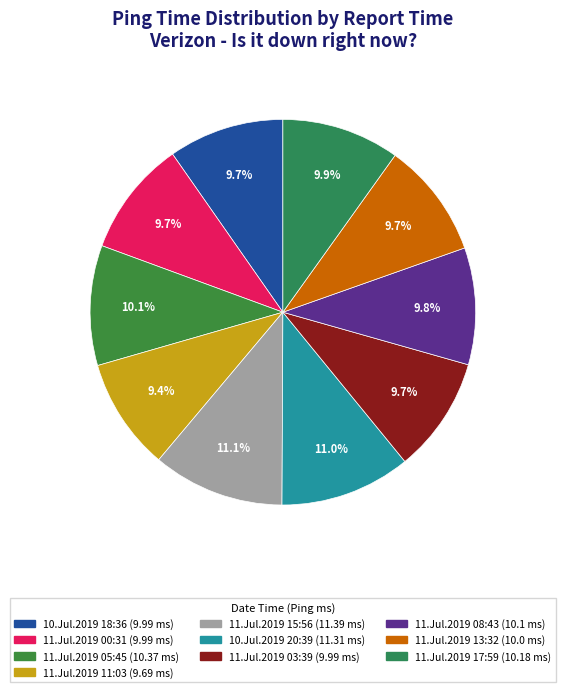

The 11.Jul.2019 05:45 slice represents 1% of the pie. True or false?

False